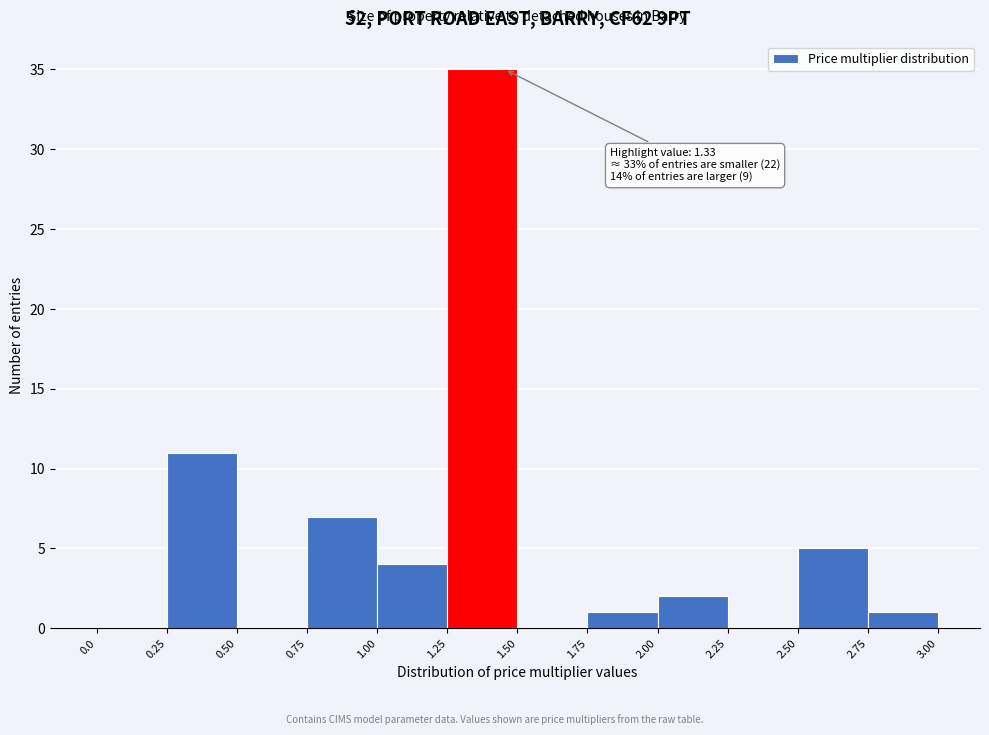

Over which range of the x-axis is the bar tallest?

1.25 to 1.50